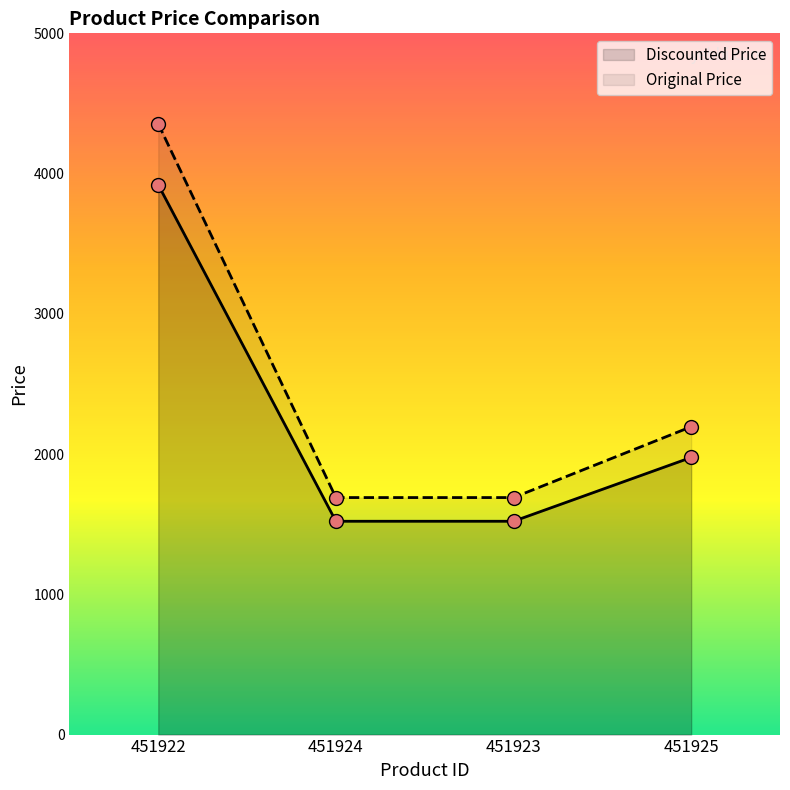

At how many categories does at least one series exceed 4245?

1